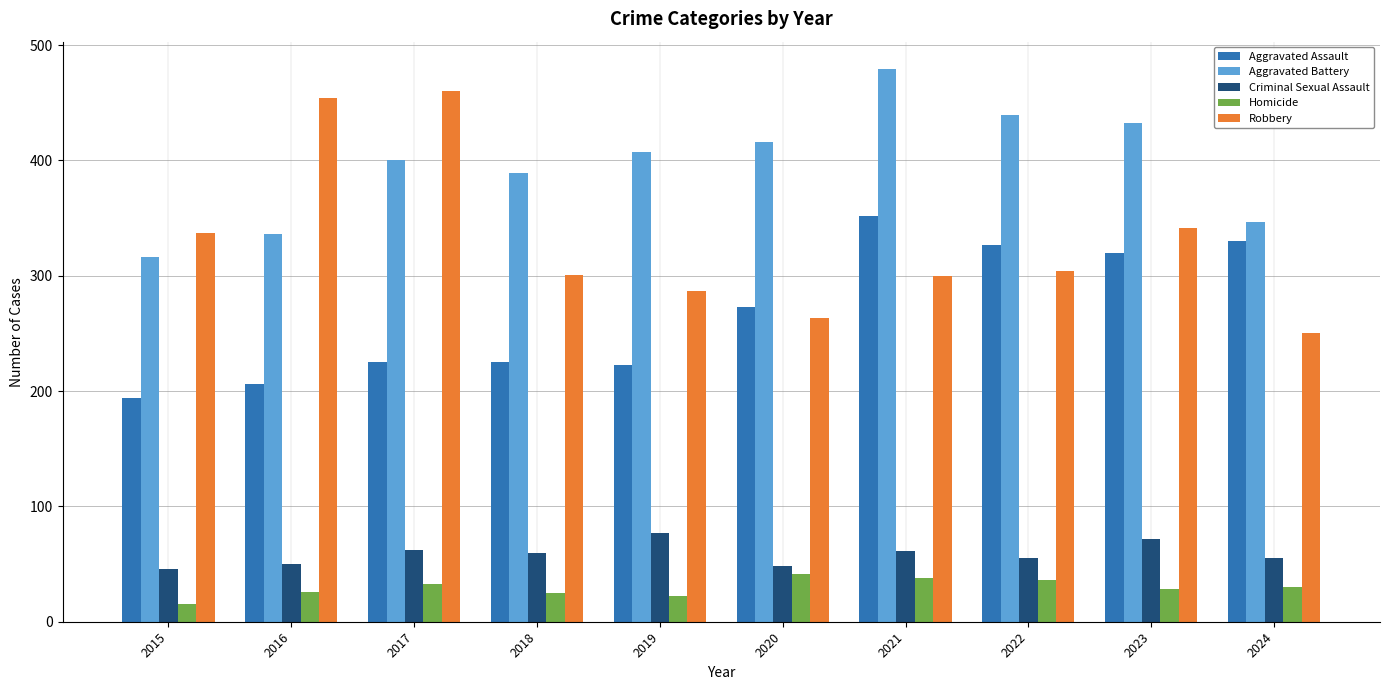

How many series are shown in this chart?

5